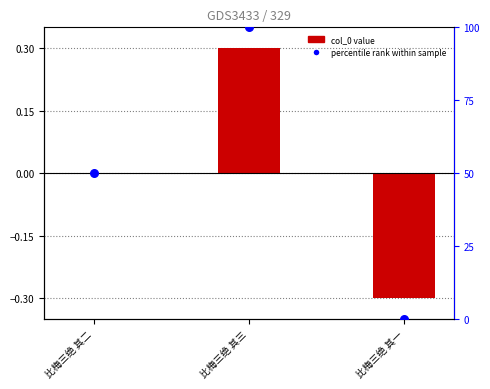

Which series has the largest Y range (max minus min)?

percentile rank